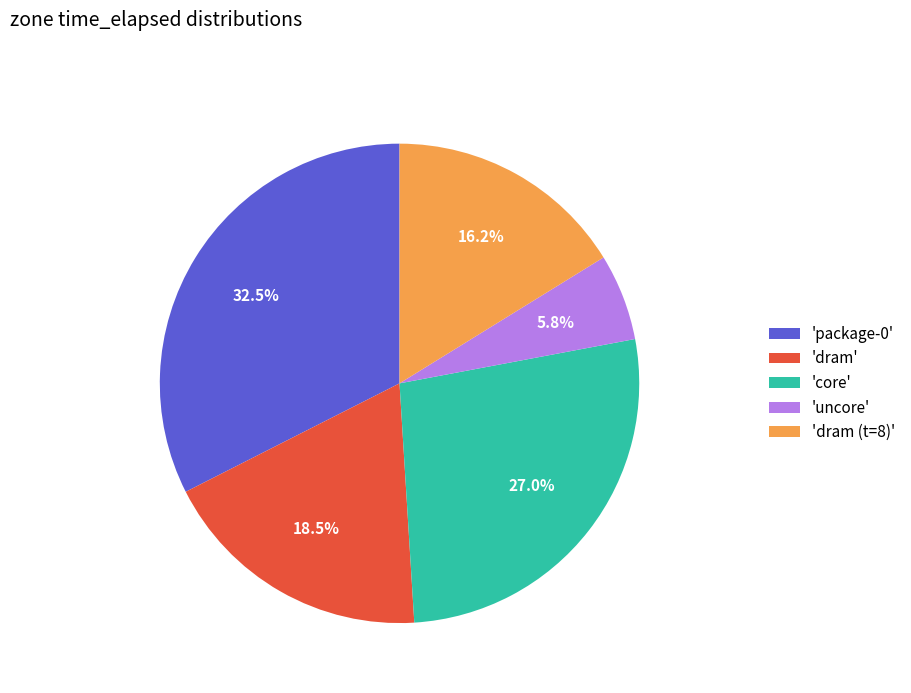

Which category has the smallest portion of the pie?

'uncore'